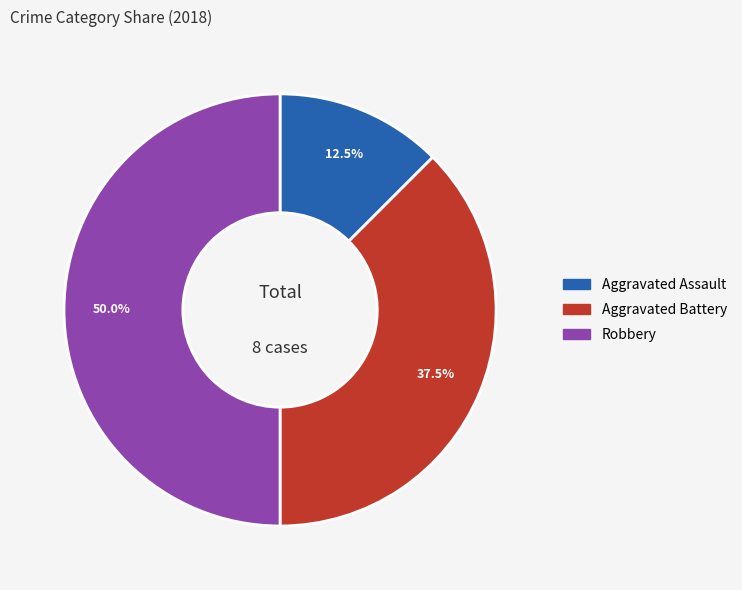

How many slices are in this pie chart?

3